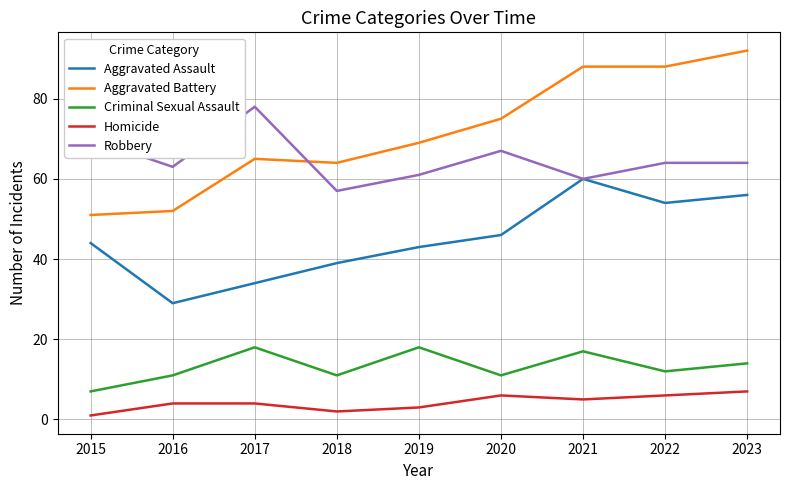

Reading right to left, list all the values displayed in this chart.

Aggravated Assault: 56	54	60	46	43	39	34	29	44
Aggravated Battery: 92	88	88	75	69	64	65	52	51
Criminal Sexual Assault: 14	12	17	11	18	11	18	11	7
Homicide: 7	6	5	6	3	2	4	4	1
Robbery: 64	64	60	67	61	57	78	63	70